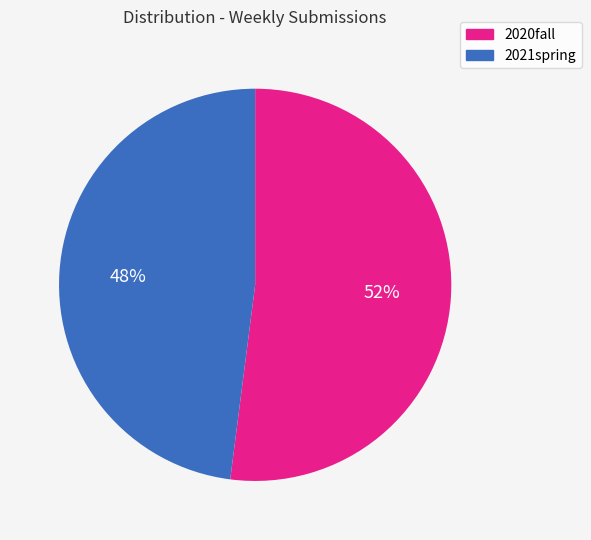

Count the number of slices in the pie.

2